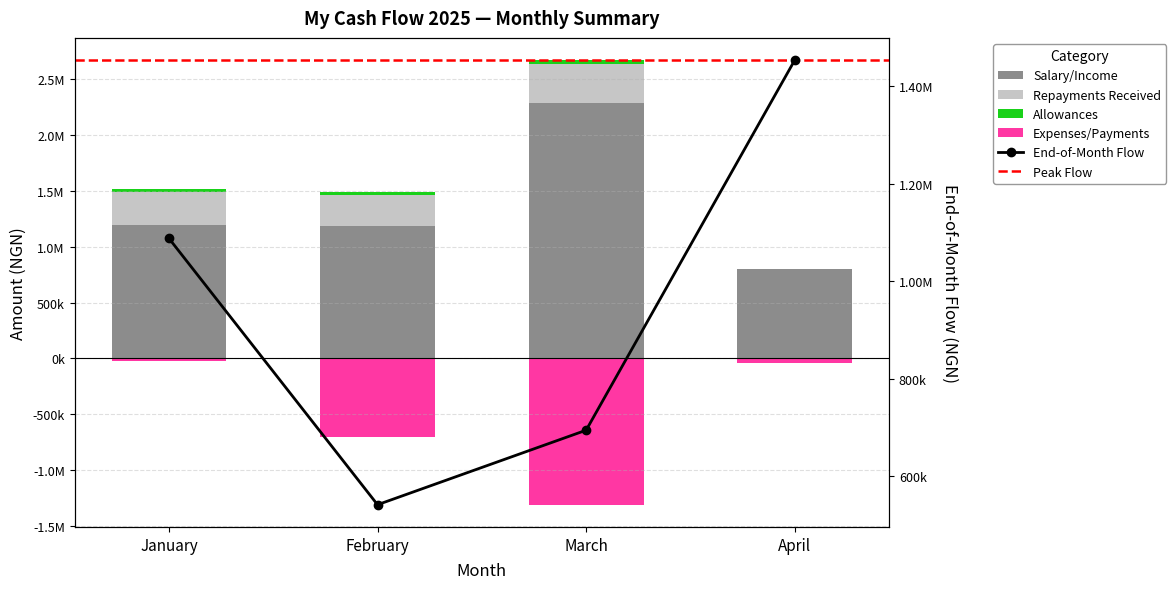

What is the change in value from January to February?

-547000